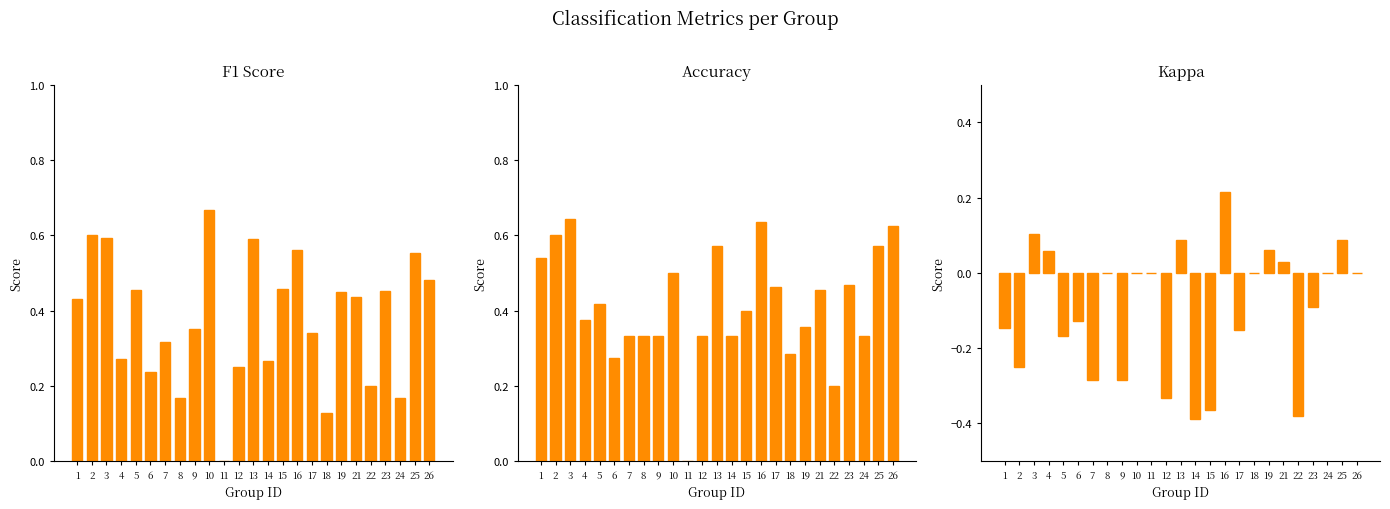

The accuracy series shows 0.9 at 16. True or false?

False